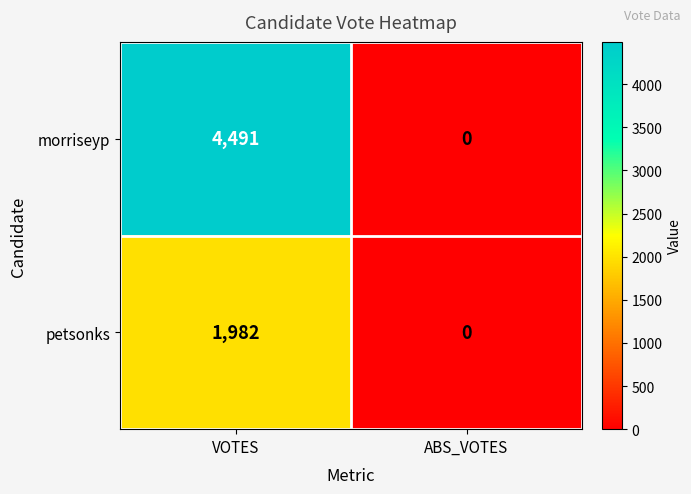

How many data points does each series have?

2